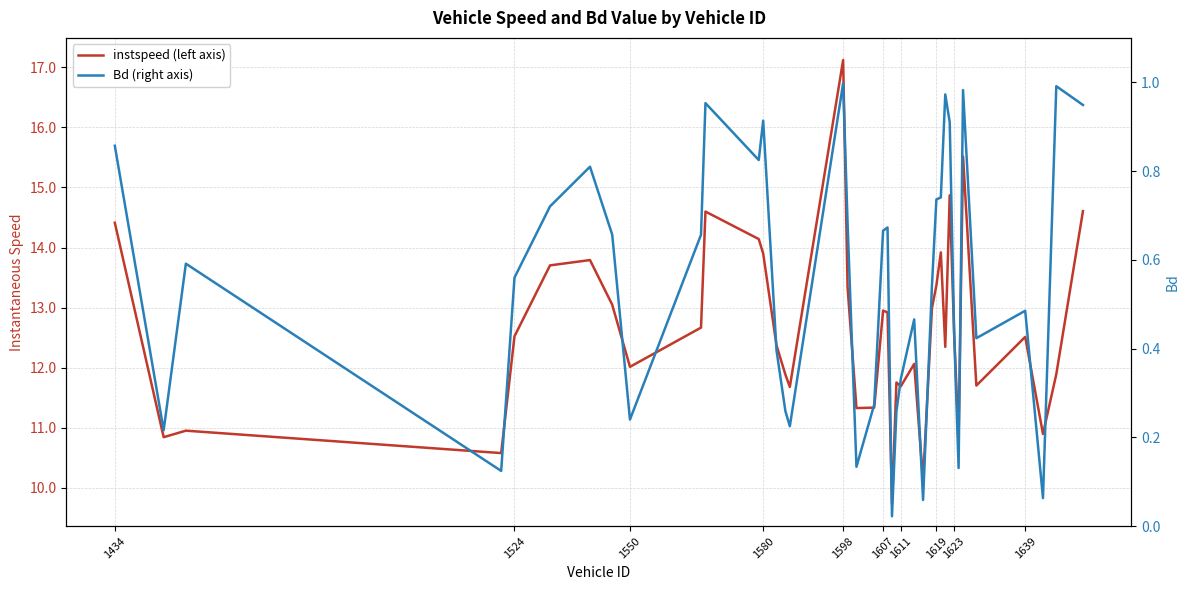

True or false: Bd (right axis) and instspeed (left axis) cross at least once.

False